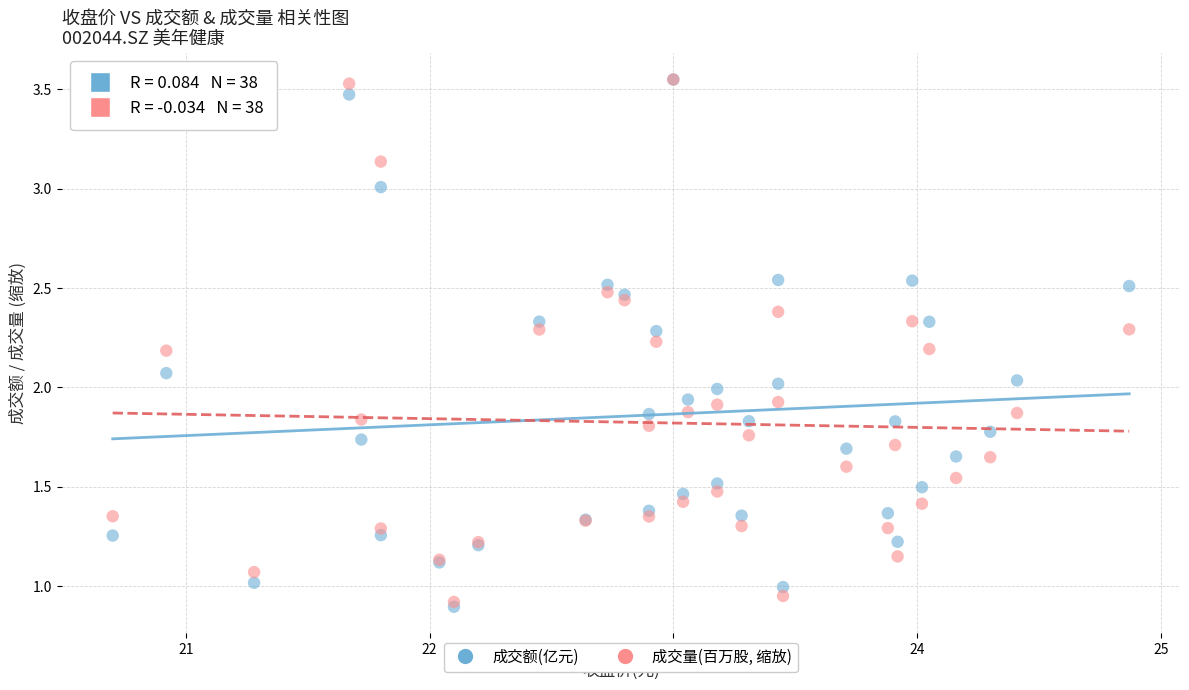

Which series has the largest Y range (max minus min)?

成交额(亿元)